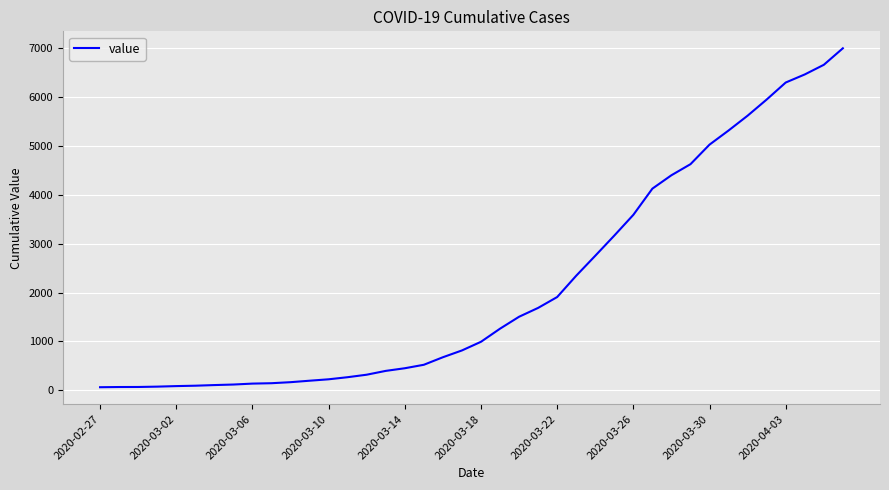

What is the difference between the maximum and minimum values?

6931